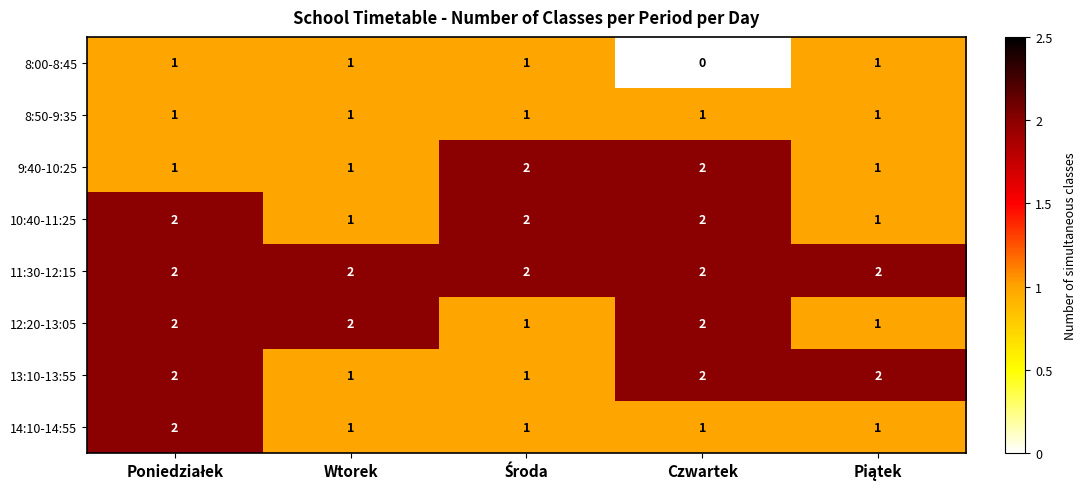

The value of 10:40-11:25 at Czwartek is 0. True or false?

False